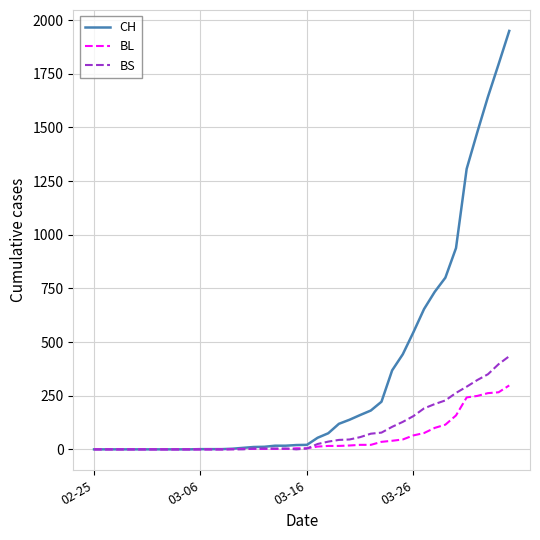

Which series has the largest range (max minus min)?

CH